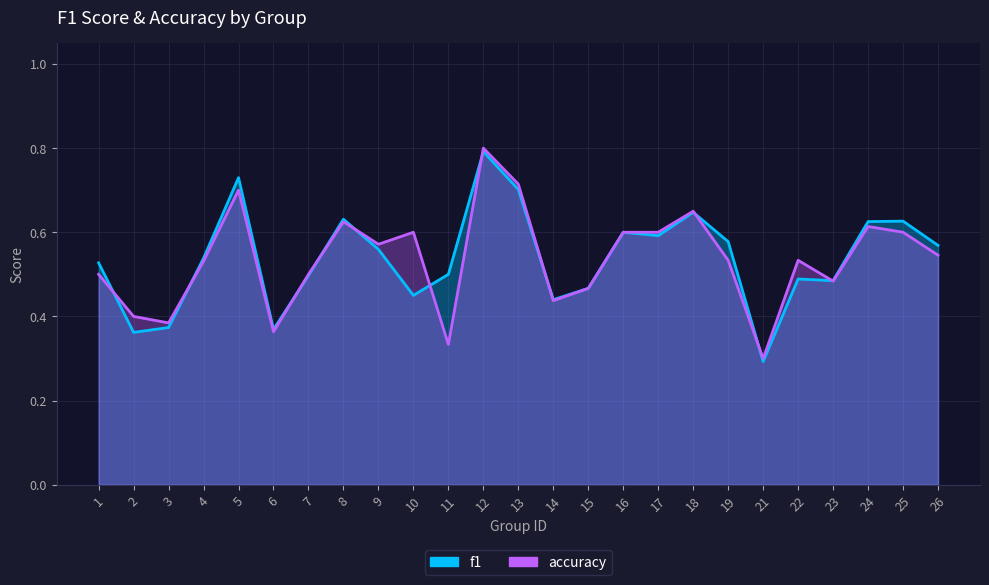

How many times do f1 and accuracy cross each other?

11